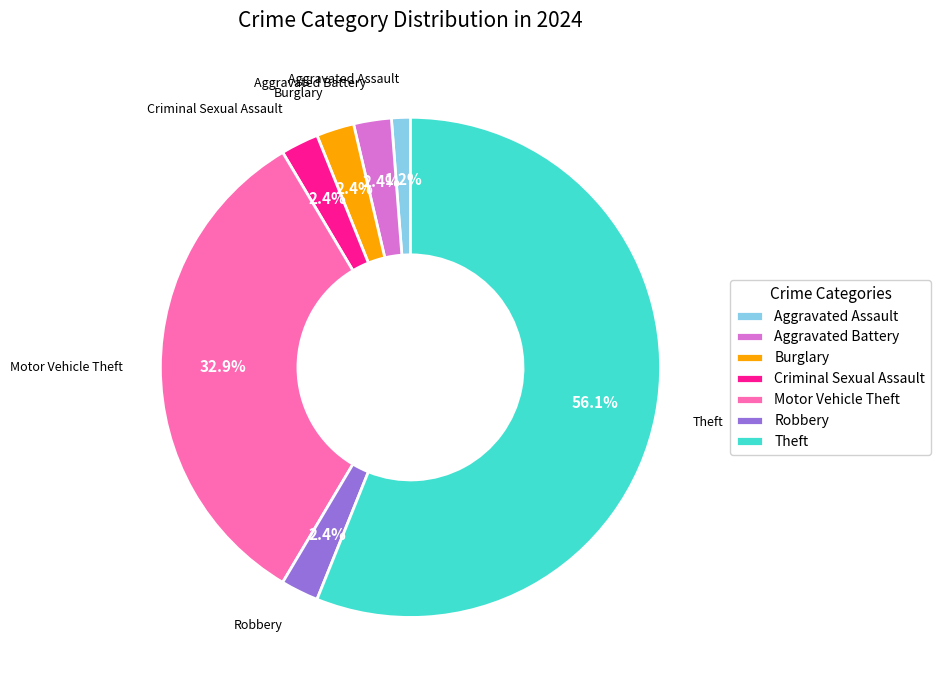

What is the majority slice?

Theft